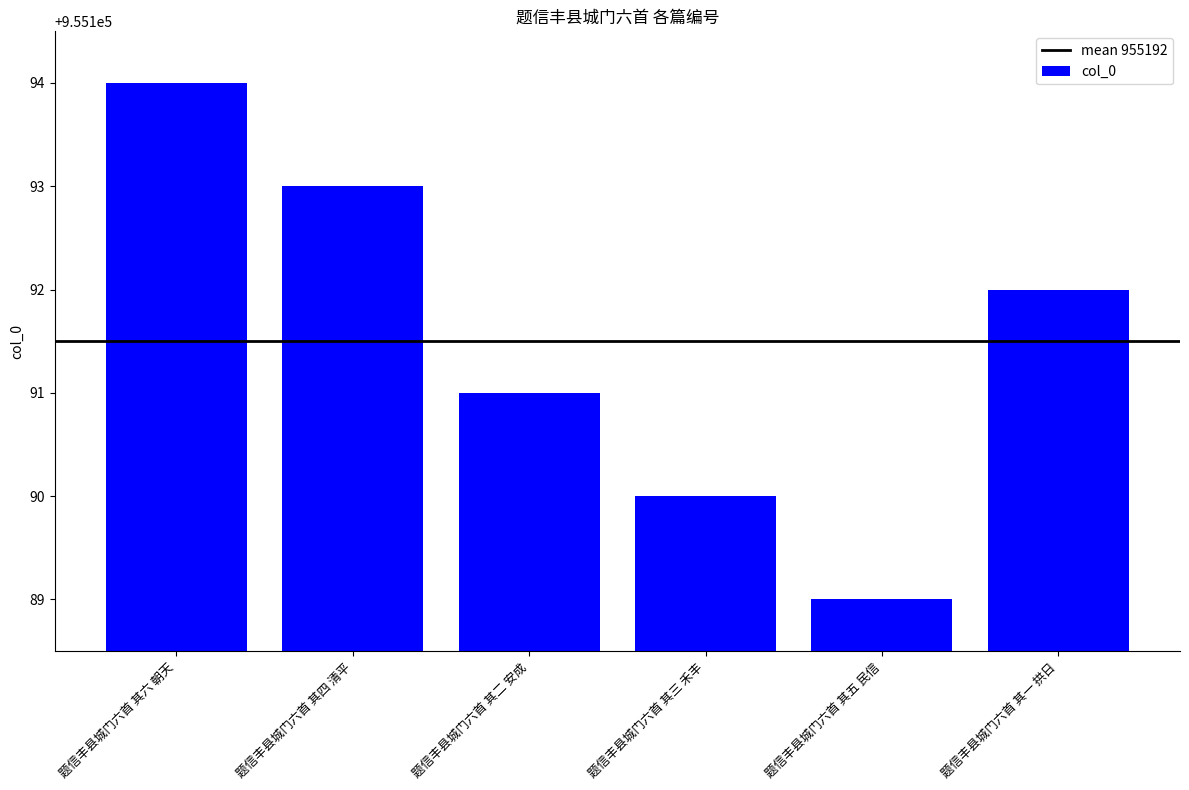

Rank the categories by value from highest to lowest.

题信丰县城门六首 其六 朝天, 题信丰县城门六首 其四 清平, 题信丰县城门六首 其一 拱日, 题信丰县城门六首 其二 安成, 题信丰县城门六首 其三 禾丰, 题信丰县城门六首 其五 民信